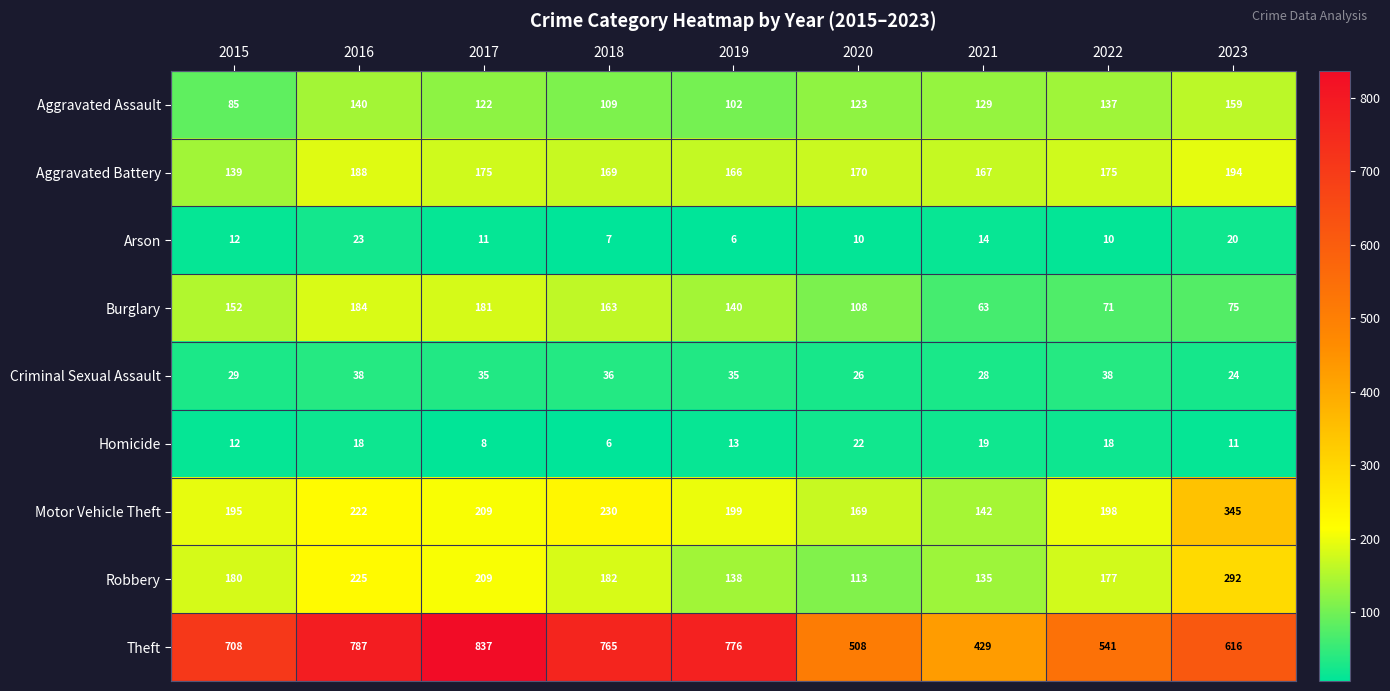

At which label does Criminal Sexual Assault reach its minimum?

2023